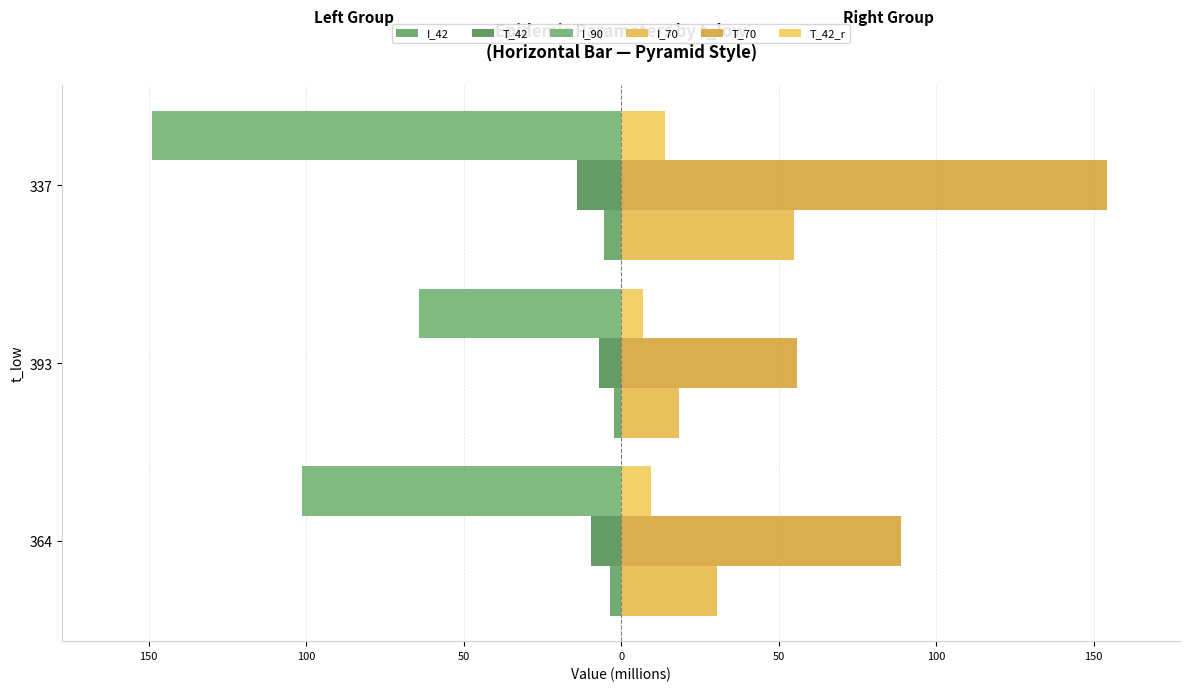

How many groups of bars are there?

3